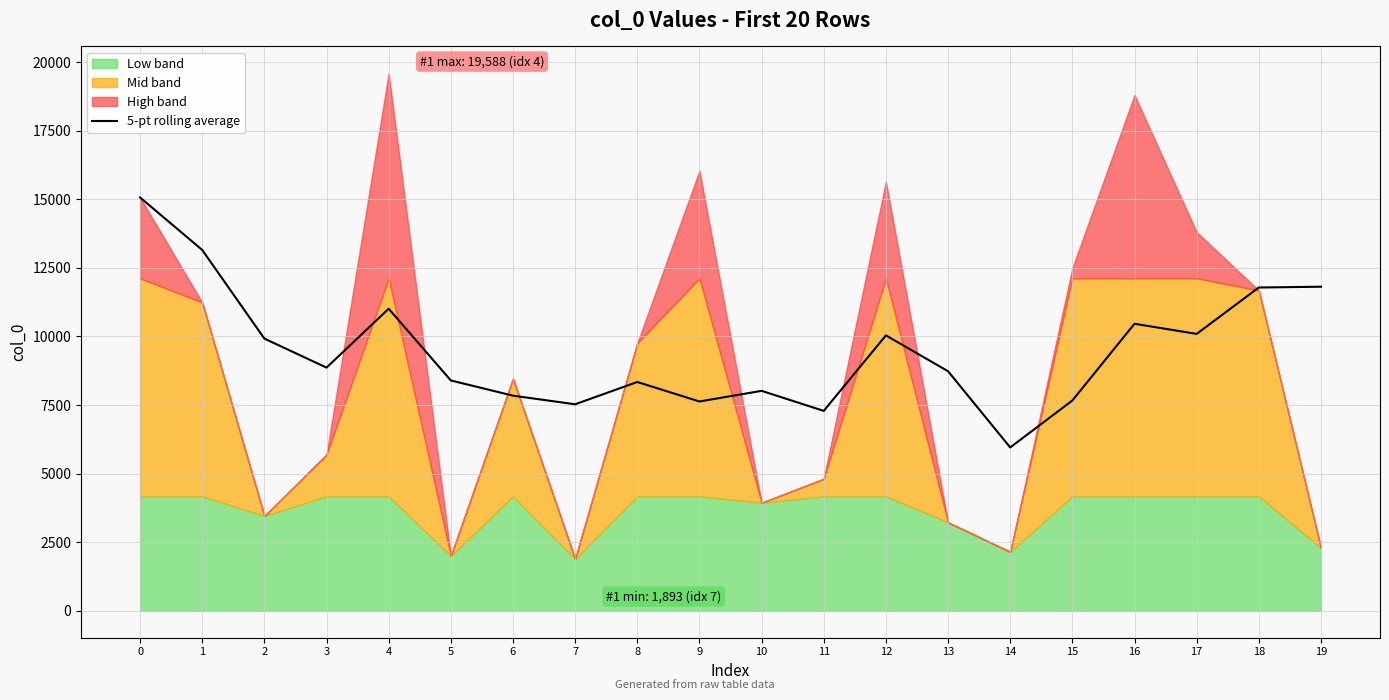

What is the value of the 17th point from the left?

10461.2